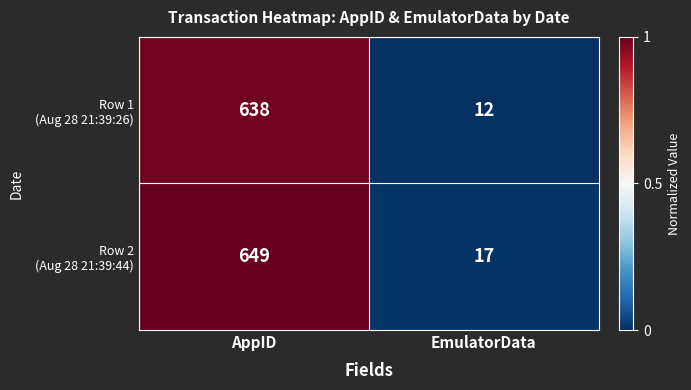

What is the spread (max minus min) of values at EmulatorData?

5